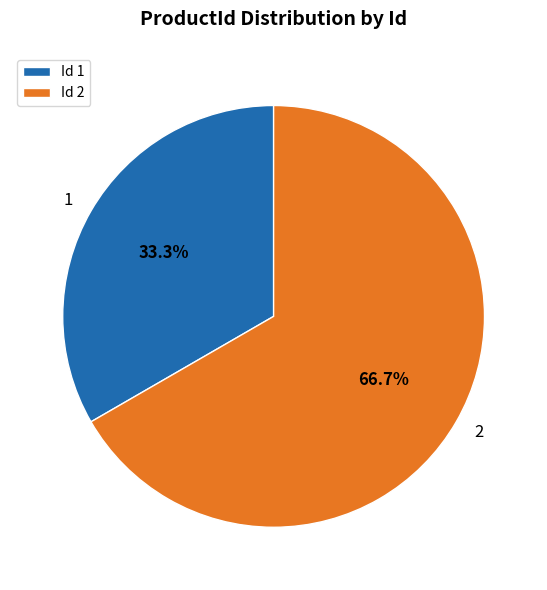

The 1 slice represents 23% of the pie. True or false?

False